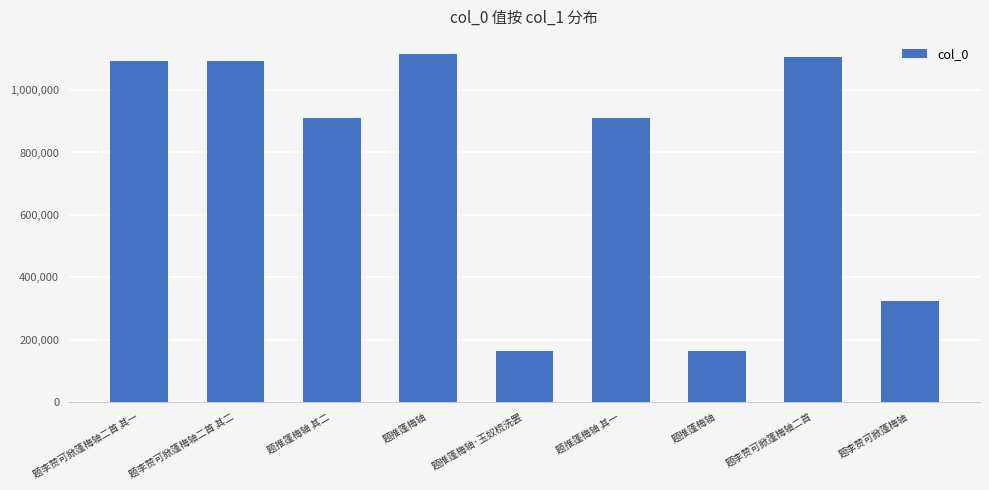

What is the difference between the maximum and second lowest values?

950308